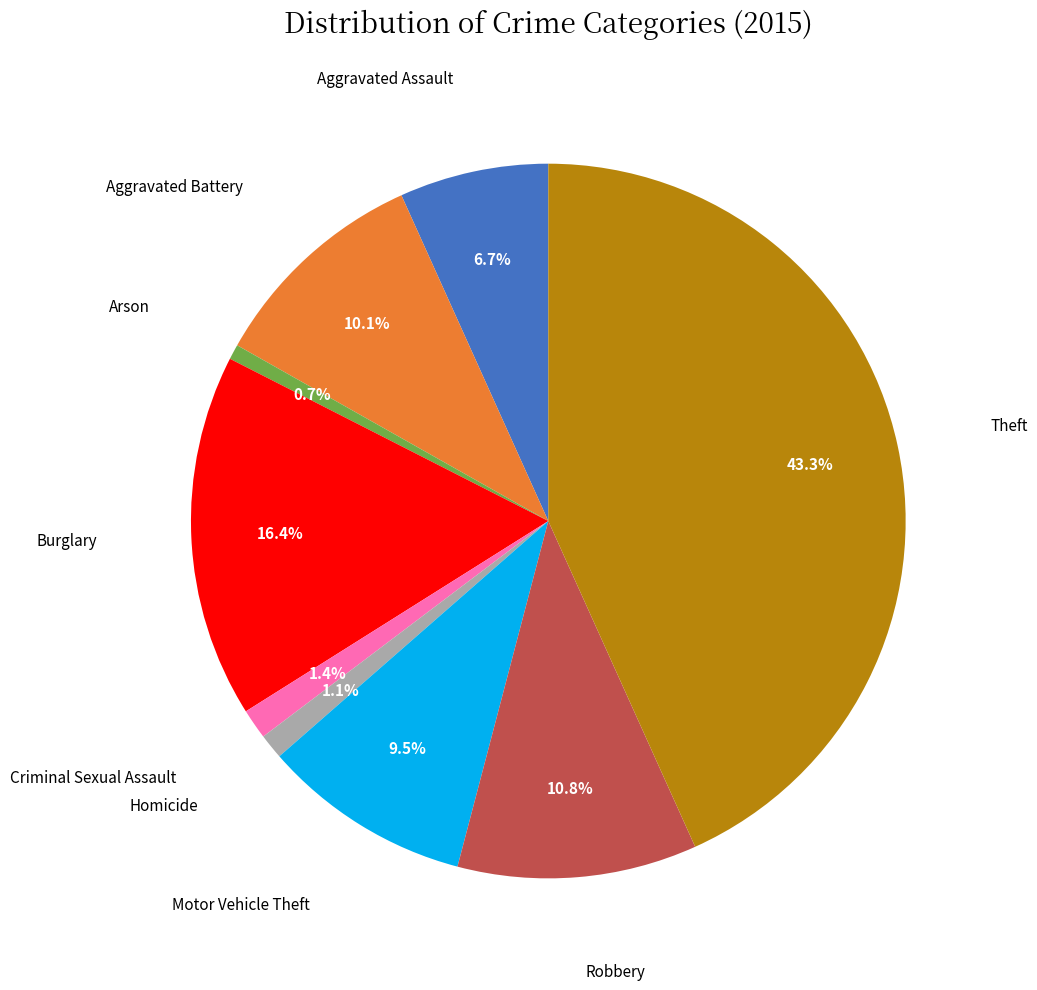

Combined, do Motor Vehicle Theft and Homicide account for over 50%?

No